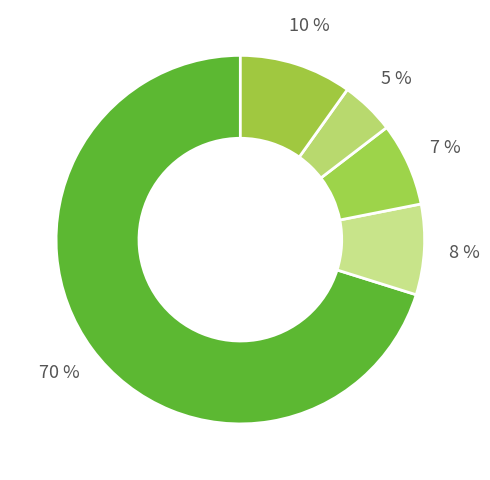

Count the number of slices in the pie.

5